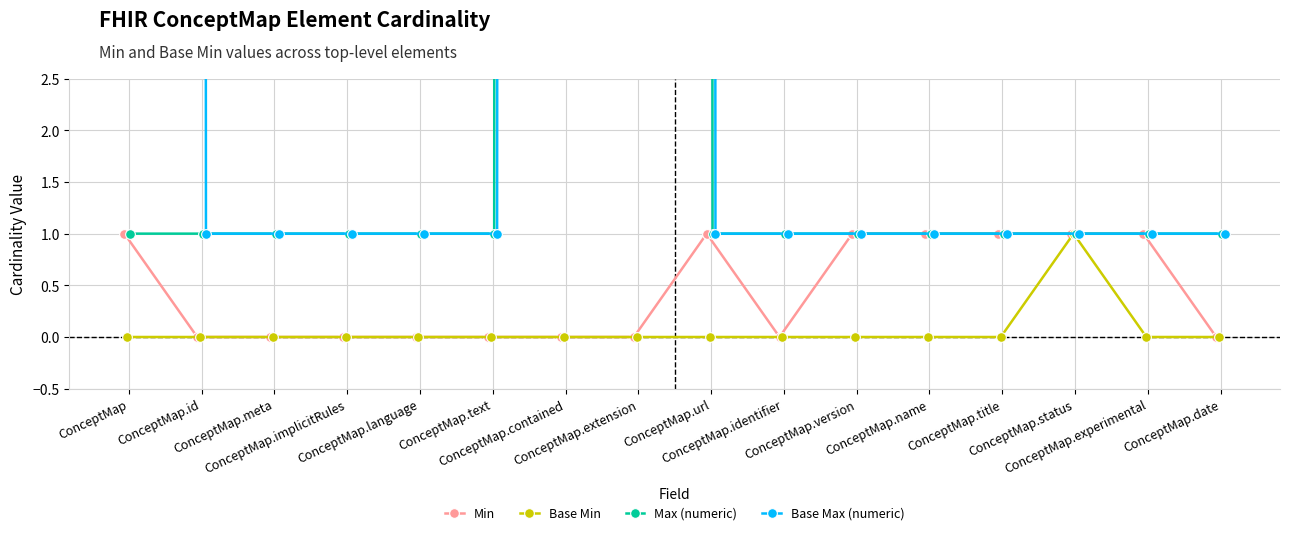

At which category is the sum across all series the highest?

ConceptMap.contained